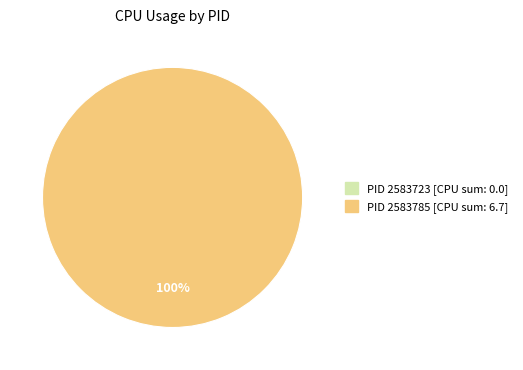

How many slices are in this pie chart?

2